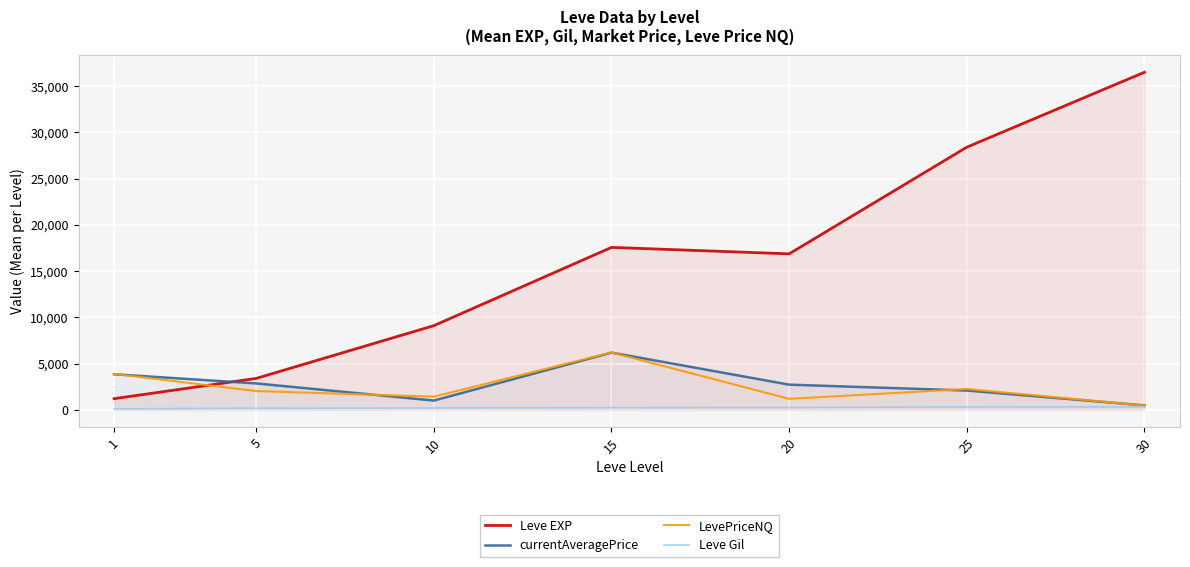

How many interior local peaks does the LevePriceNQ series have?

2